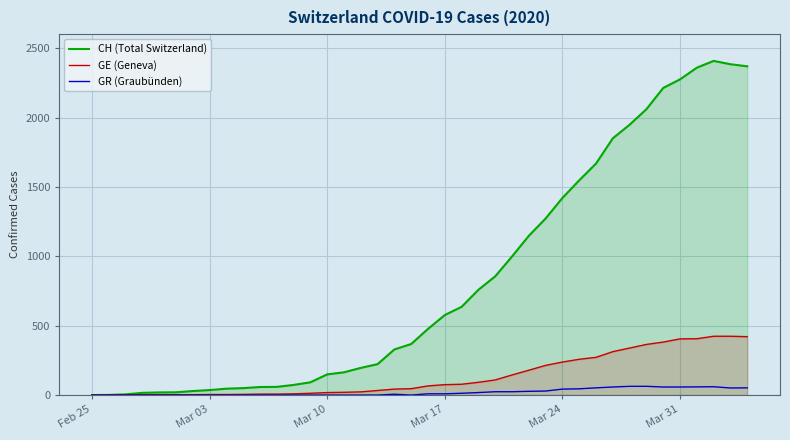

Reading left to right, transcribe all the data shown in this chart.

CH (Total Switzerland): 0	1	5	16	19	20	29	36	46	50	58	59	73	92	149	164	196	223	329	368	477	577	636	759	856	999	1148	1273	1421	1548	1669	1851	1949	2061	2214	2276	2360	2409	2385	2370
GE (Geneva): 0	1	1	2	3	3	3	4	4	5	7	7	9	13	18	20	23	33	43	46	66	75	78	92	109	145	179	214	238	258	272	313	339	365	382	405	406	424	424	421
GR (Graubünden): 0	0	0	0	0	0	0	0	0	0	0	0	0	0	0	0	0	0	6	0	9	9	13	18	24	24	27	29	43	45	52	58	63	63	58	58	59	60	51	52